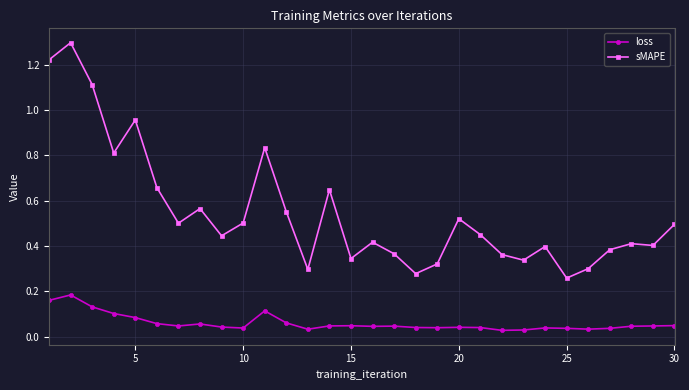

What are all the series names shown in the legend?

loss, sMAPE